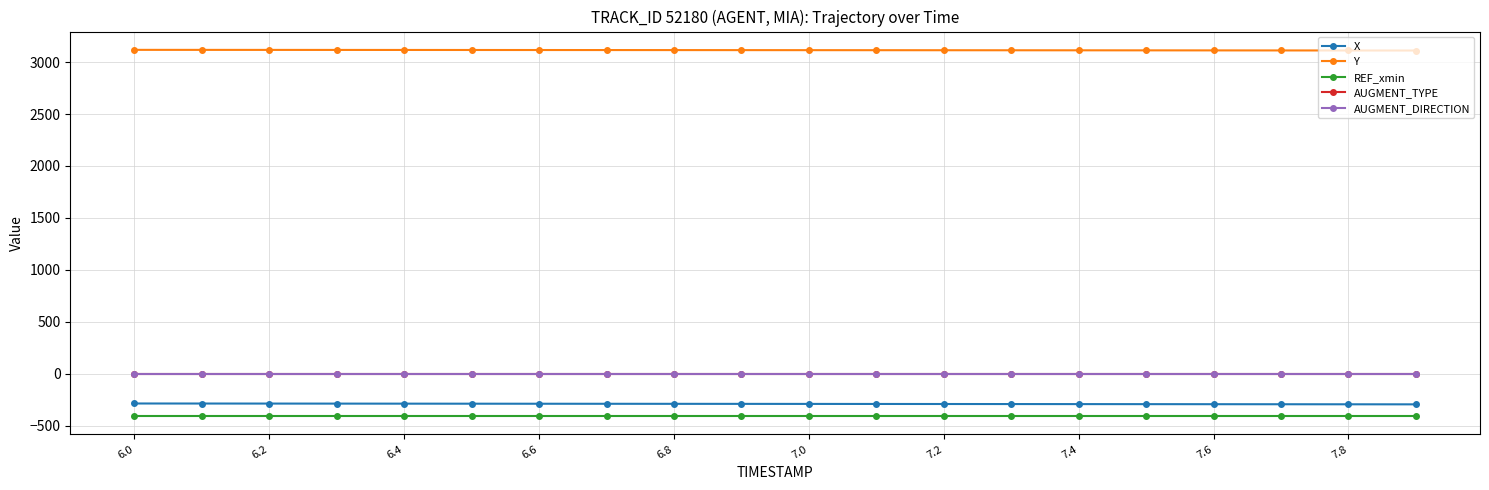

What is the value of the X point at the 20th from the left?

-293.2